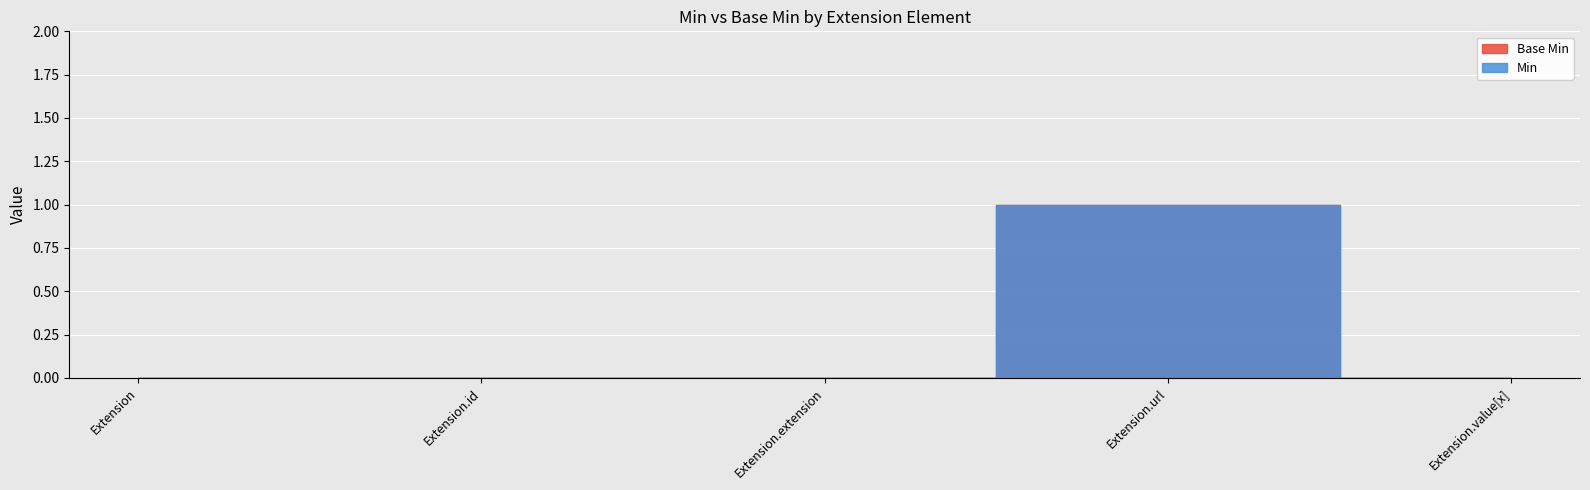

The value of Base Min at Extension is 0. True or false?

True